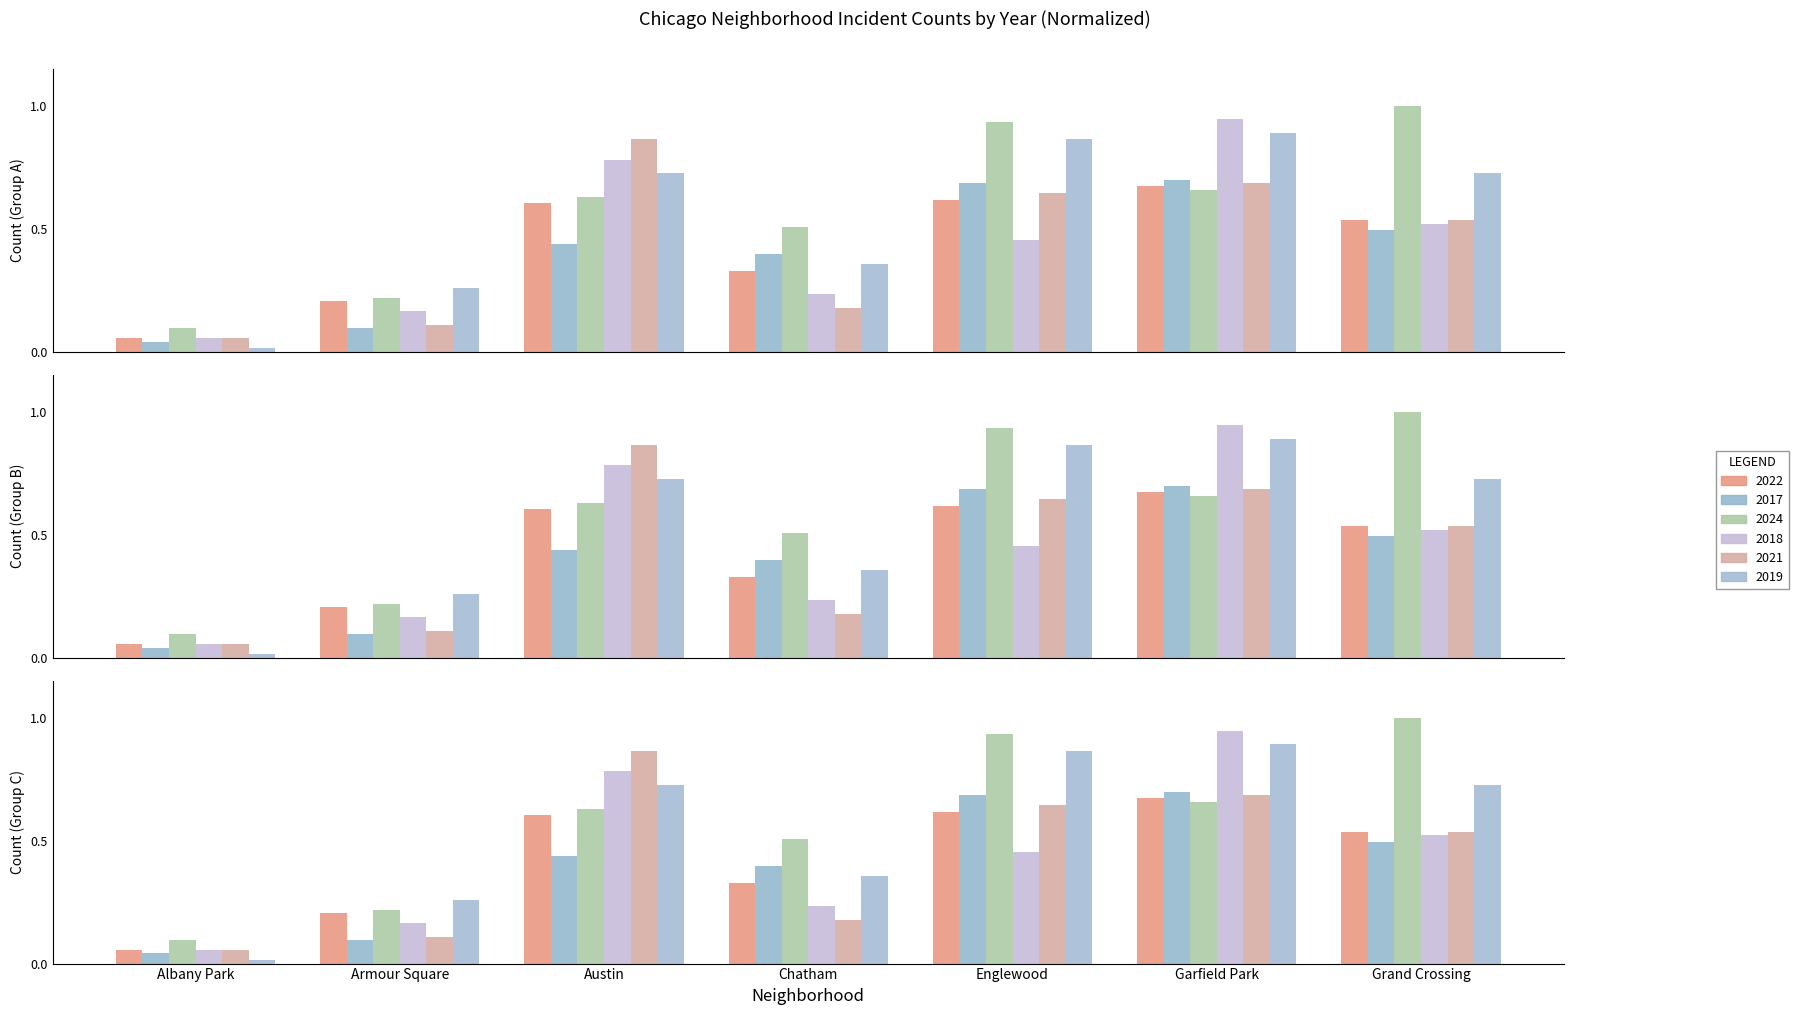

Rank the series by their maximum value, from lowest to highest.

2022, 2017, 2021, 2019, 2018, 2024